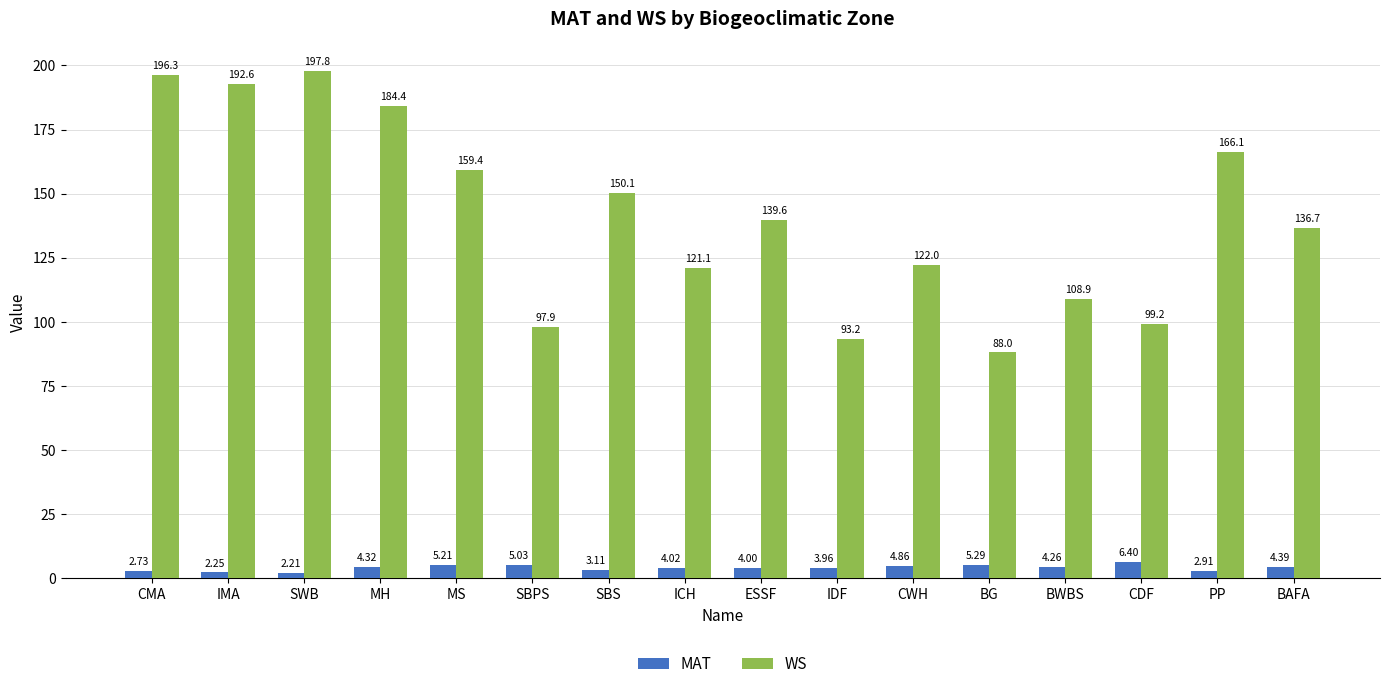

True or false: MAT has a value of 6.4 at CDF.

True